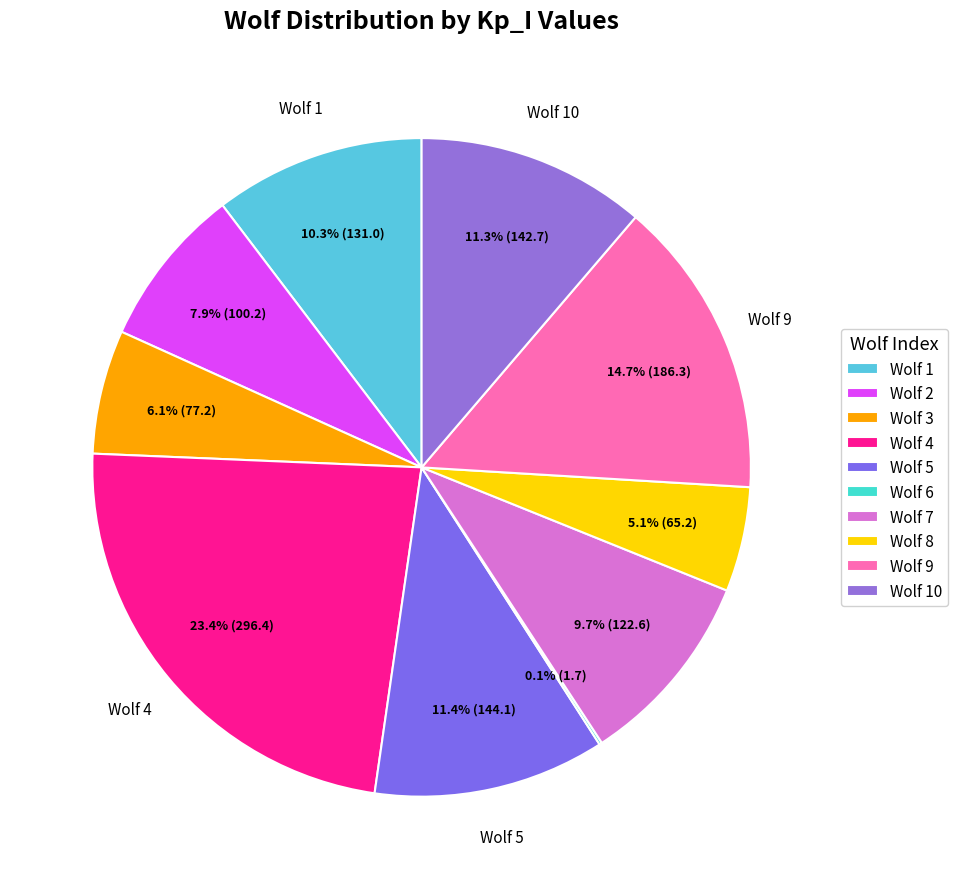

What is the largest slice in the pie chart?

Wolf 4